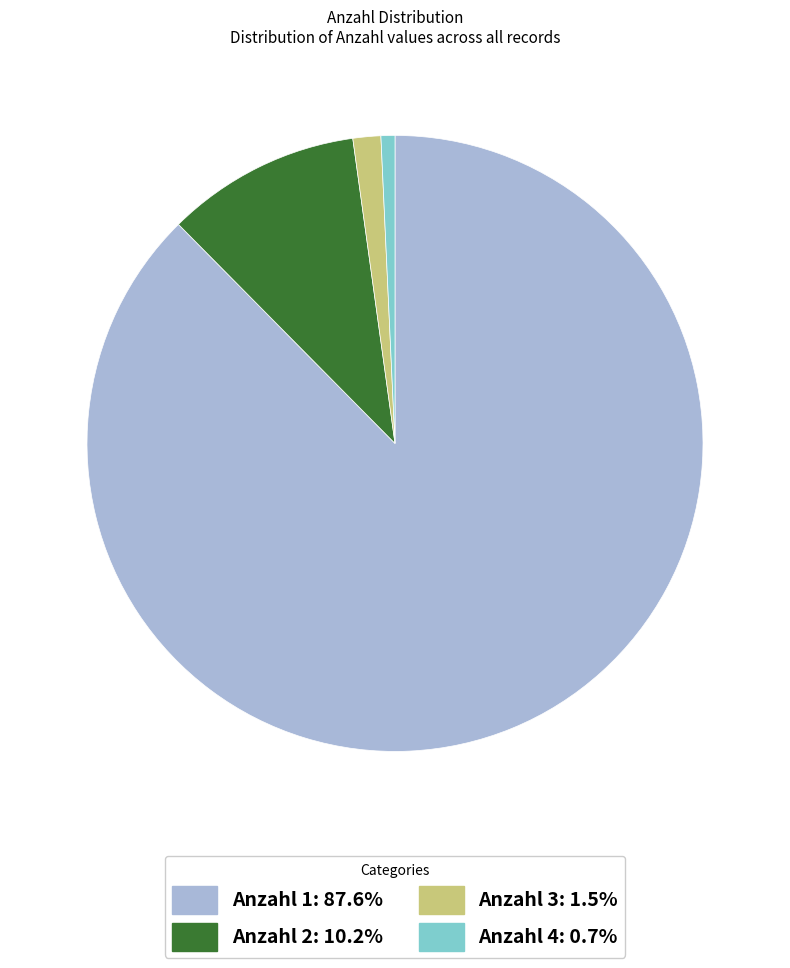

Which slice is the largest?

Anzahl 1